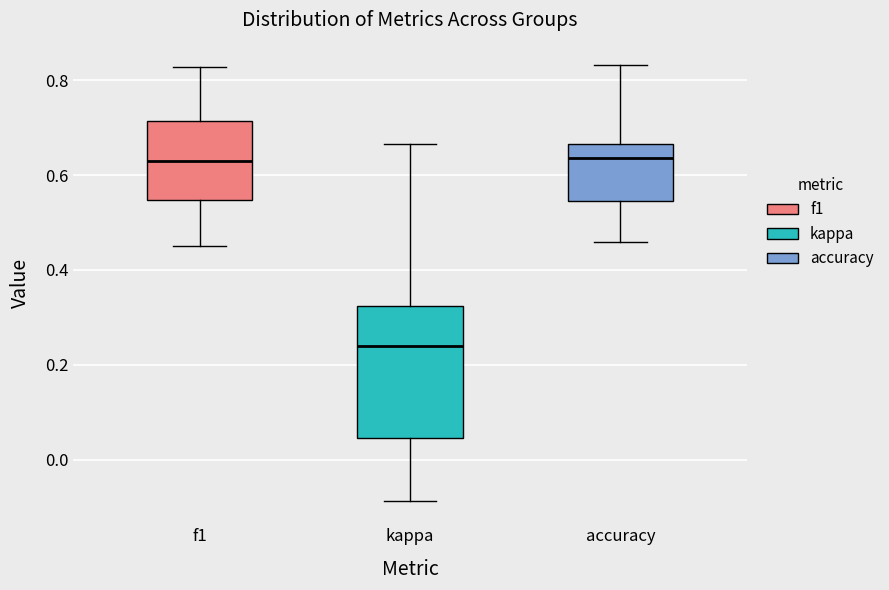

Reading left to right, read every box against the y-axis: the position of its median line, the range the box covers, and the ends of its whiskers. The values are not printed on the chart, so give them approximately, as read against the axis.

f1: median 0.64, box 0.54 to 0.72, whiskers 0.44 to 0.82
kappa: median 0.24, box 0.04 to 0.32, whiskers -0.08 to 0.66
accuracy: median 0.64, box 0.54 to 0.66, whiskers 0.46 to 0.84